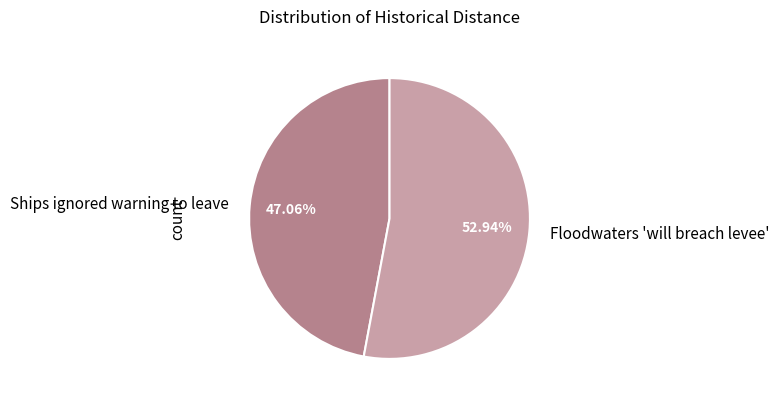

To the nearest percent, what is the difference between the Ships ignored warning to leave and Floodwaters 'will breach levee' slice percentages?

6%